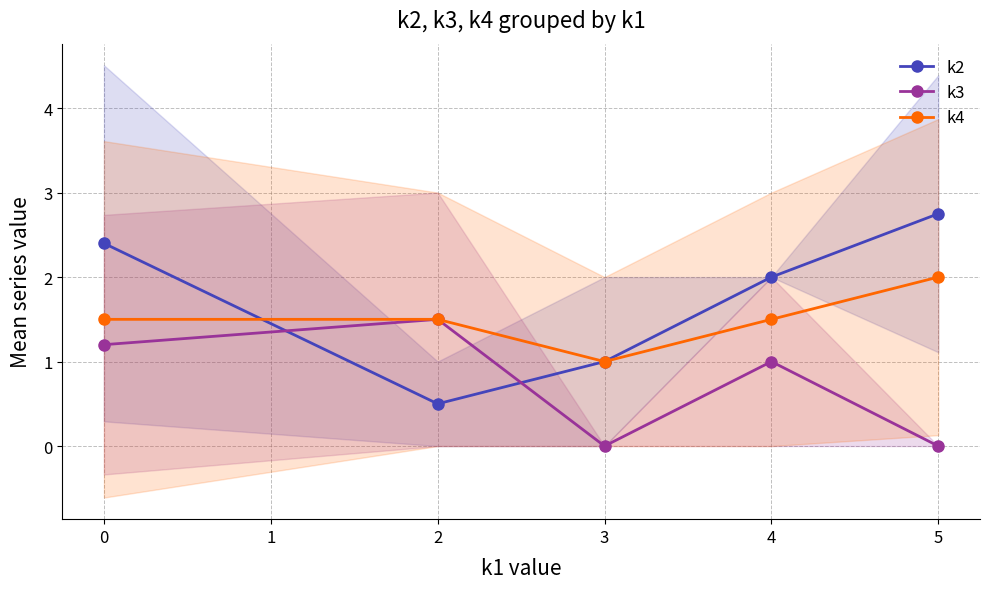

The value of k3 at 2 is 1.5. True or false?

True